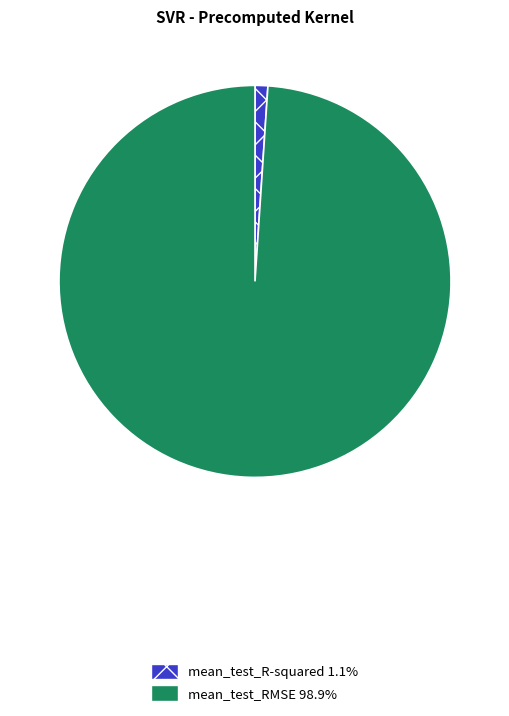

Which slice is the largest?

mean_test_RMSE